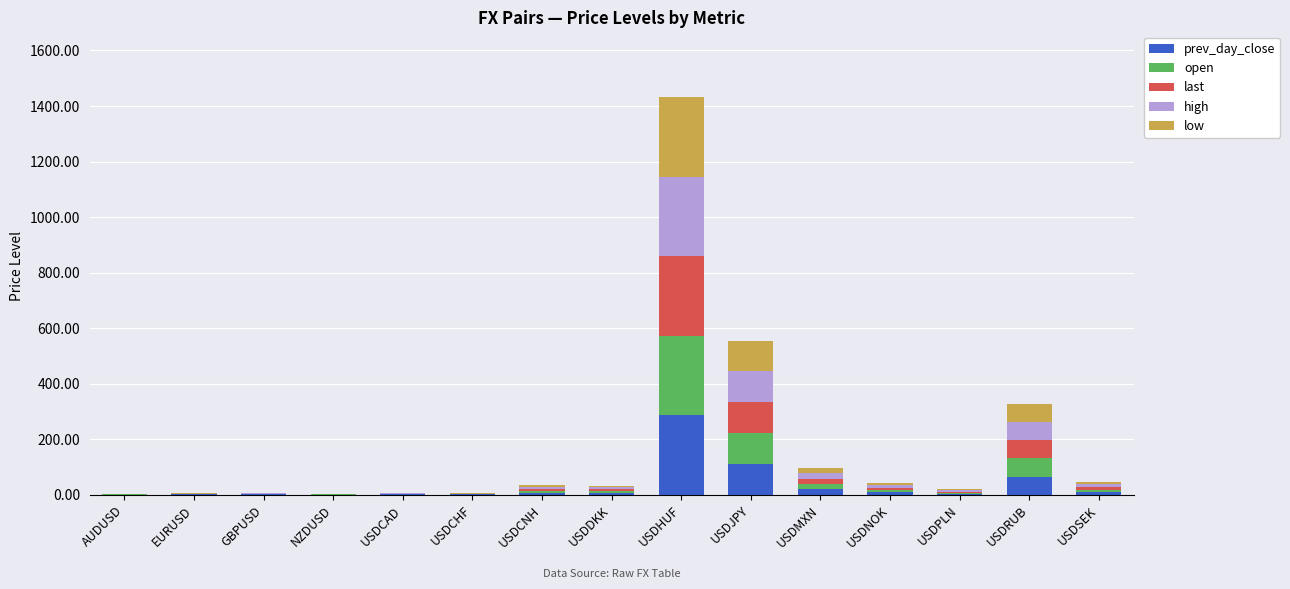

What is the maximum value for prev_day_close?

286.1